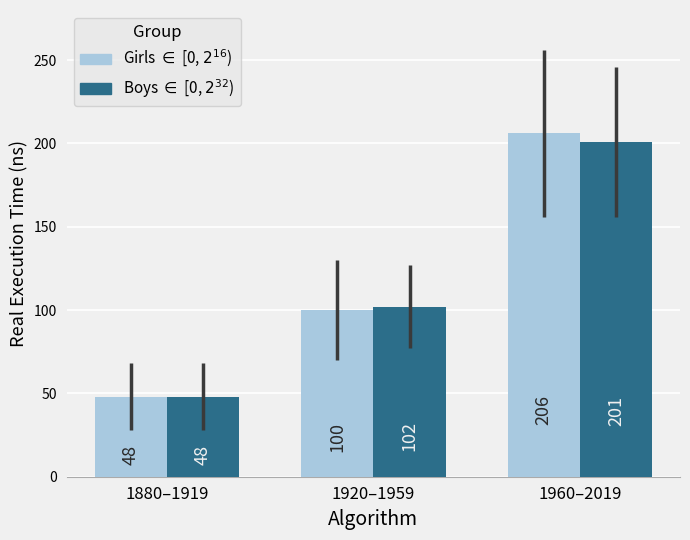

How many bars are there in total?

6